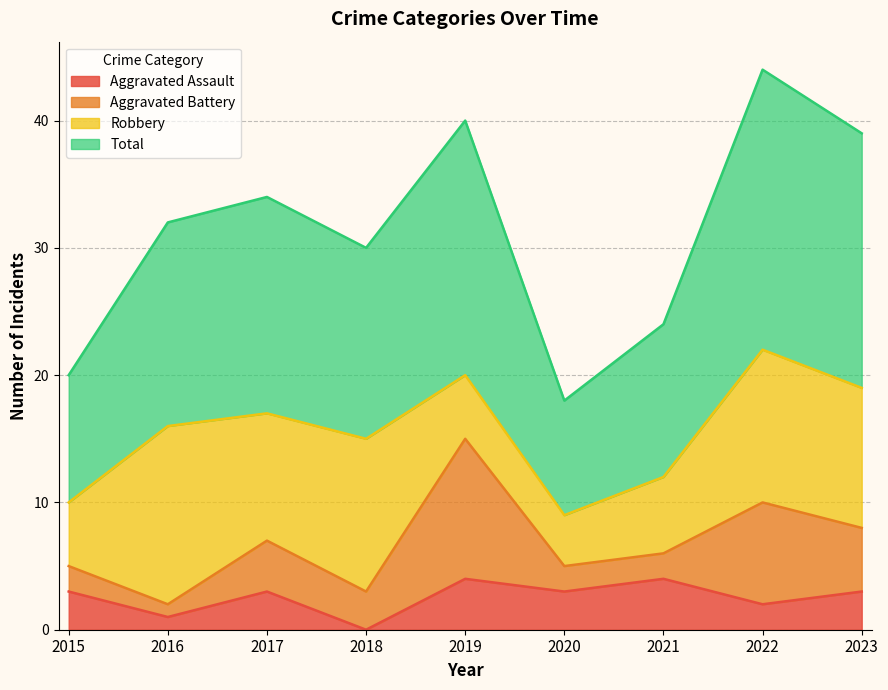

How many lines are shown in the chart?

4